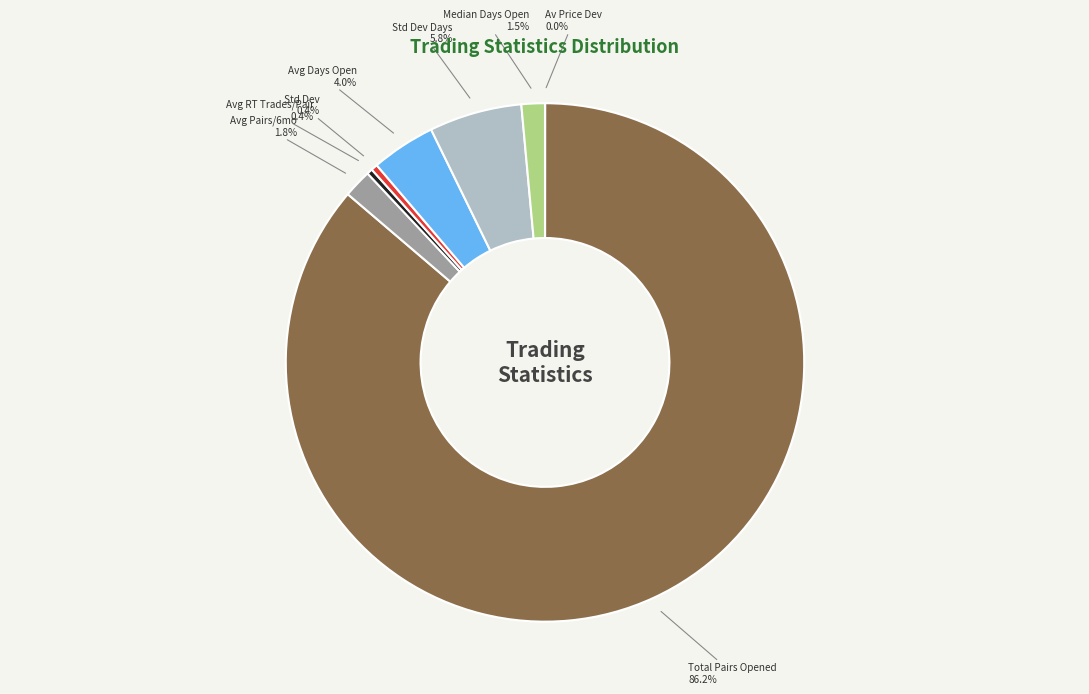

Which category accounts for the majority?

Total Pairs Opened